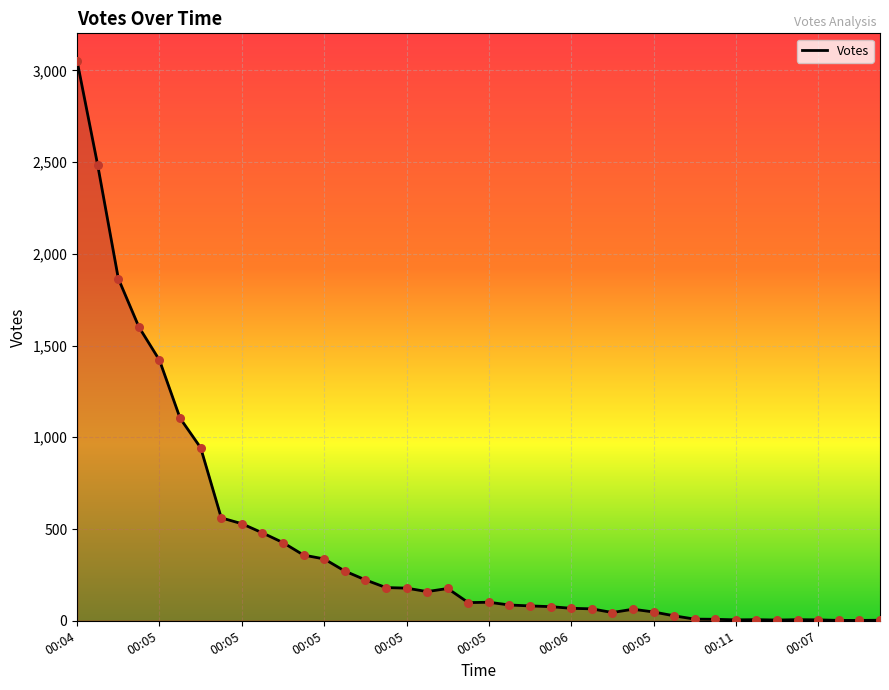

Approximately how many times larger is the value at 00:05 compared to 00:06?

8.4